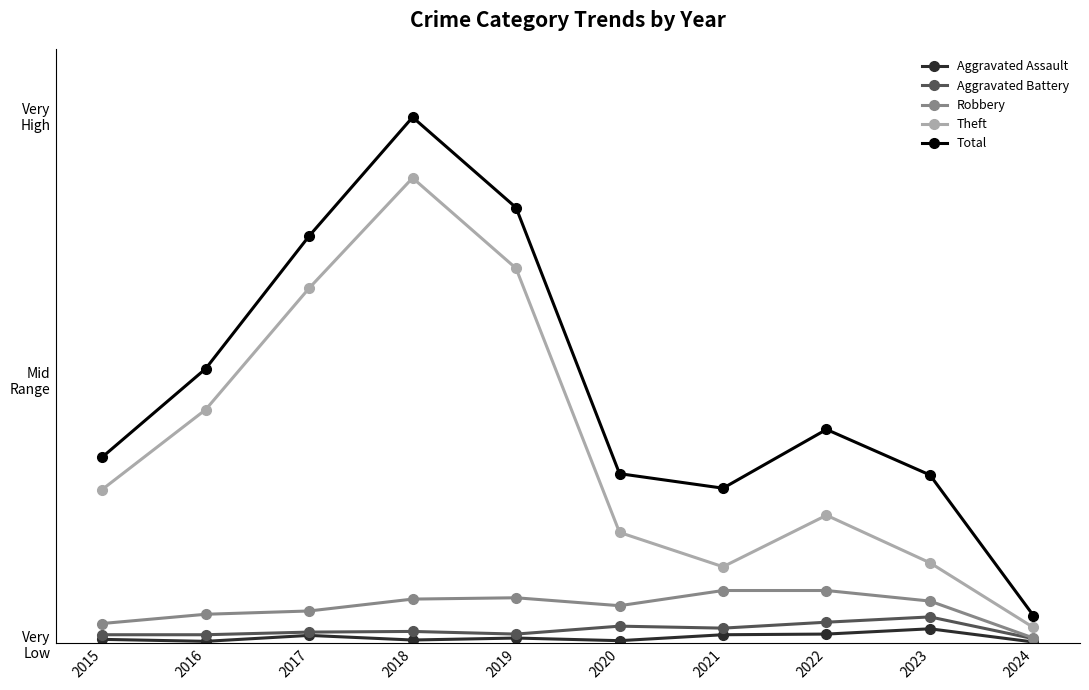

True or false: Aggravated Assault and Robbery intersect in this chart.

False